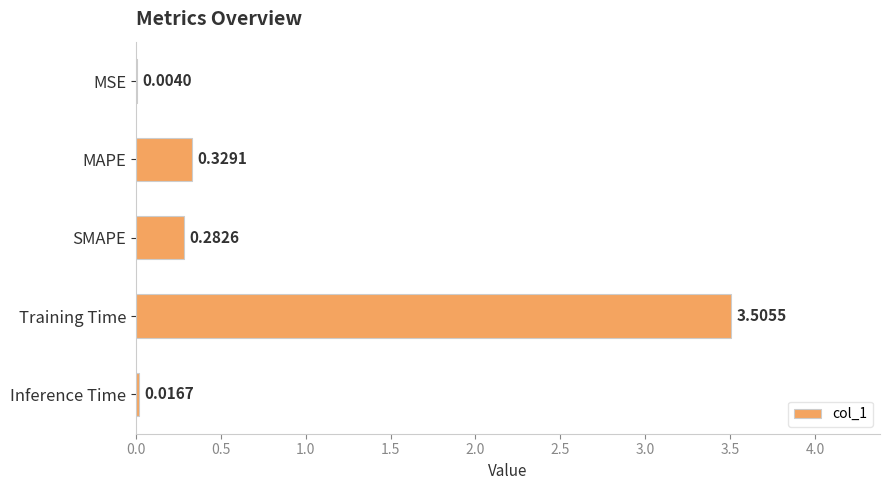

Which has a higher value, Inference Time or SMAPE?

SMAPE